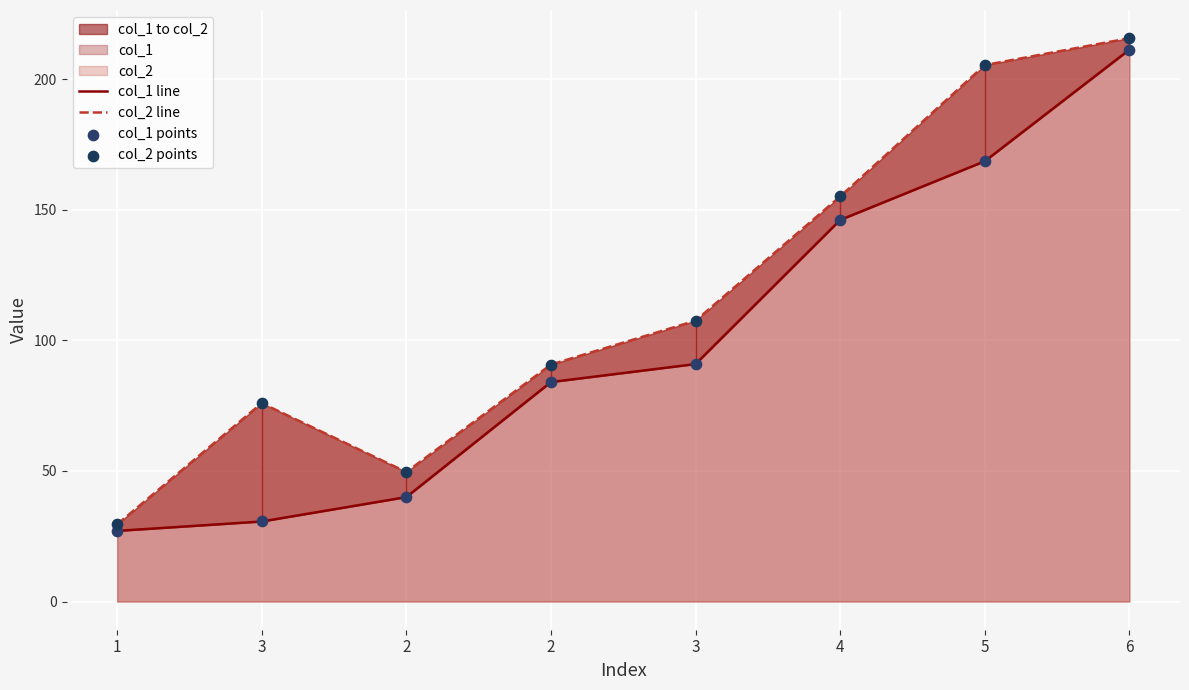

At how many categories does at least one series exceed 113?

3